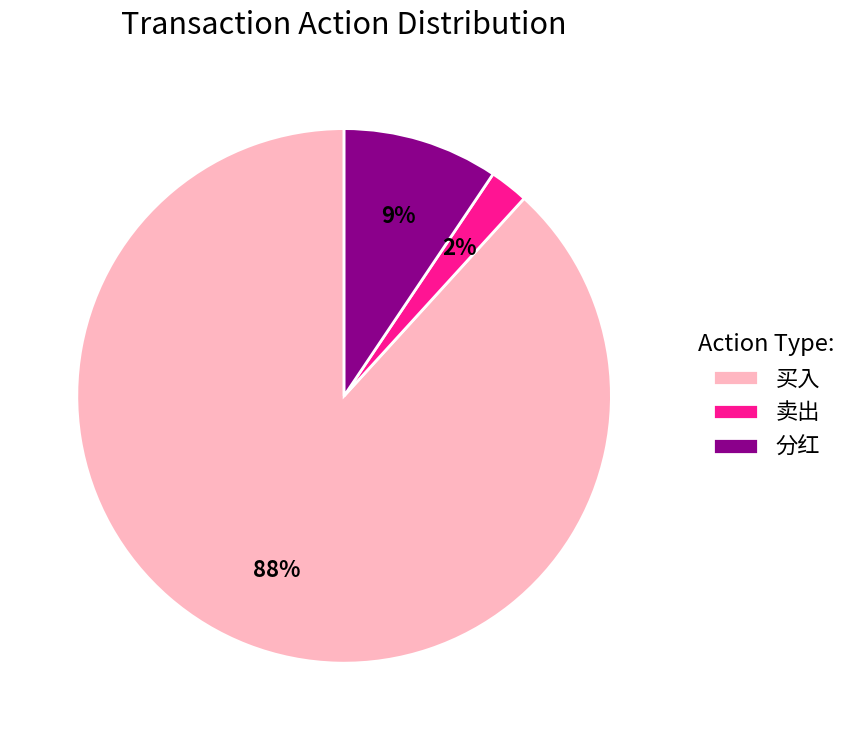

Between 买入 and 分红, which is larger?

买入